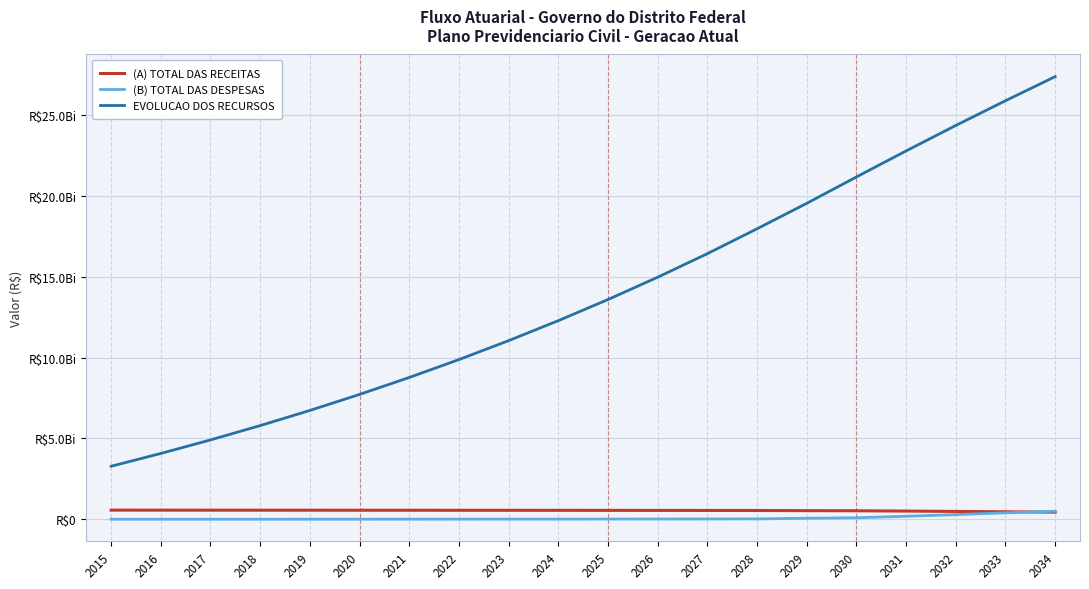

What is the lowest value of the (B) TOTAL DAS DESPESAS series?

3594612.5